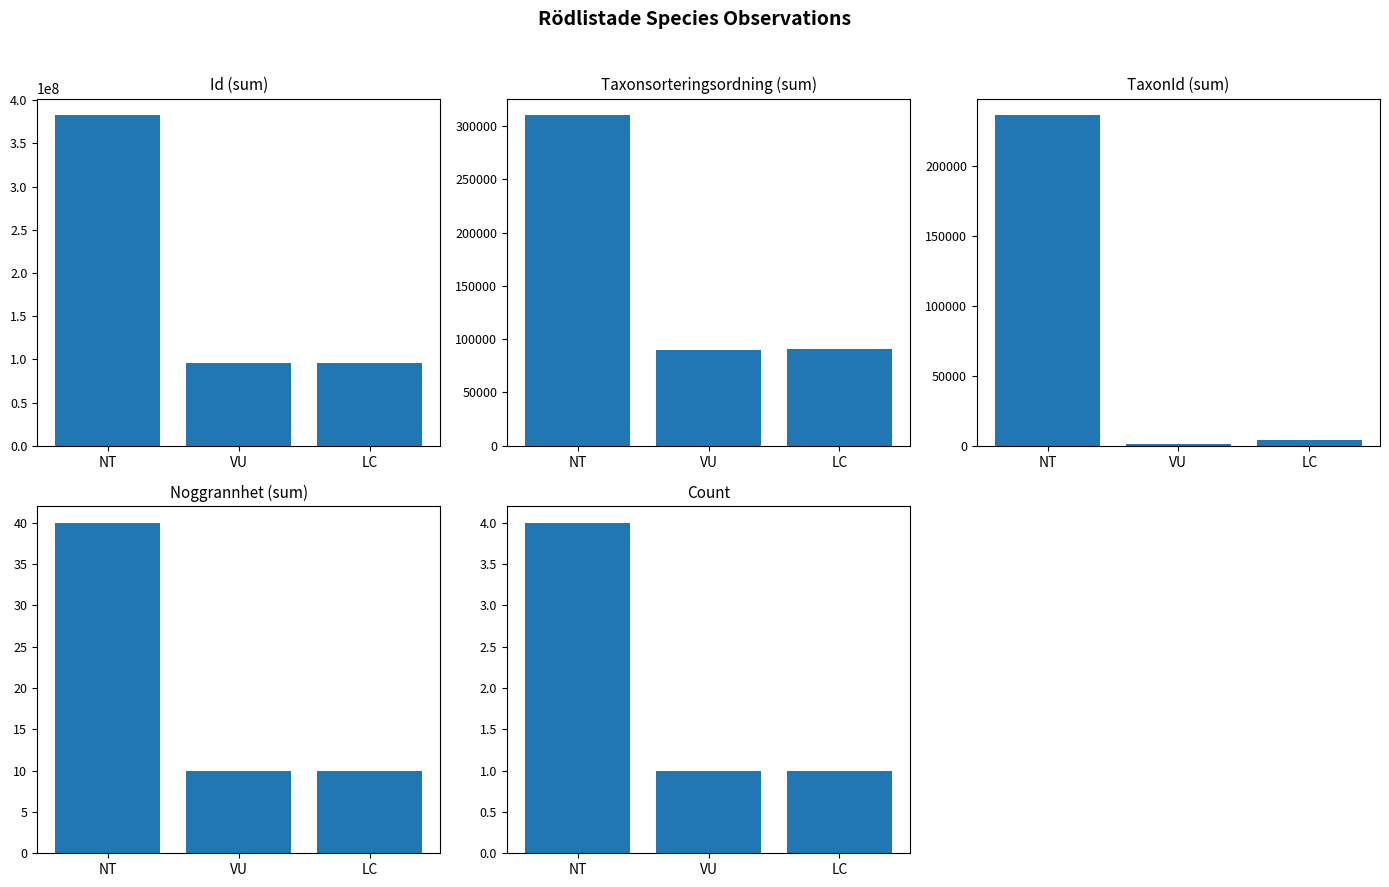

What is the label of the 2nd bar from the left?

VU